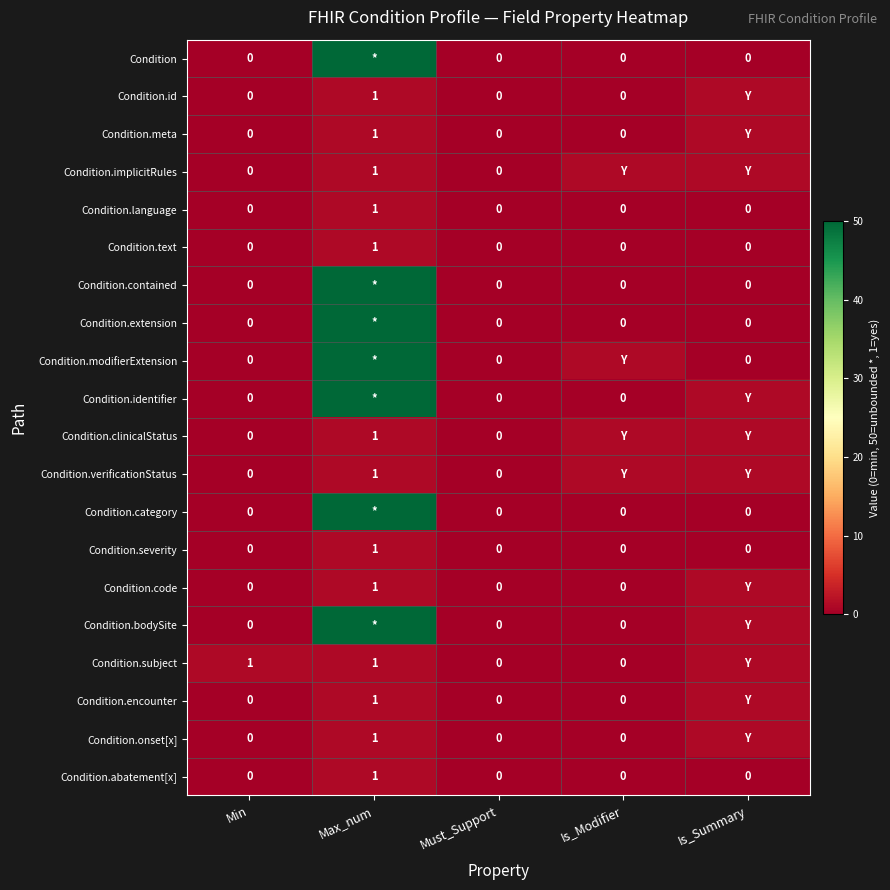

Is it true that Condition.code equals 1 at Max_num?

True